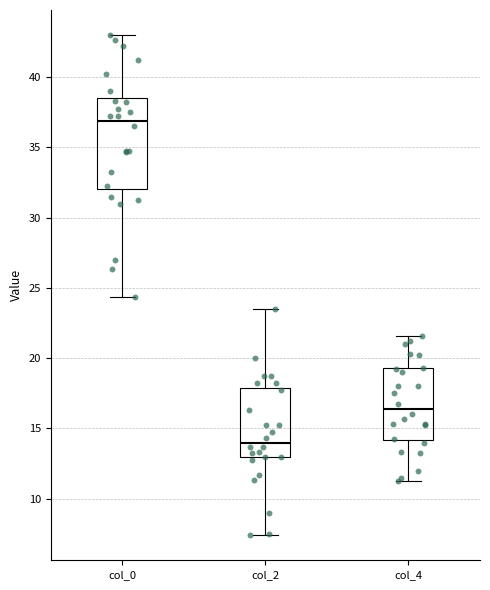

Which box's median line is the lowest?

col_2